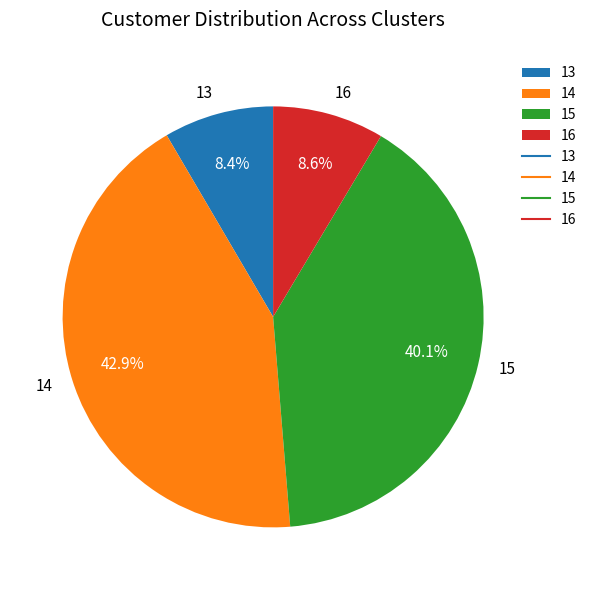

Which category has the biggest portion of the pie?

14